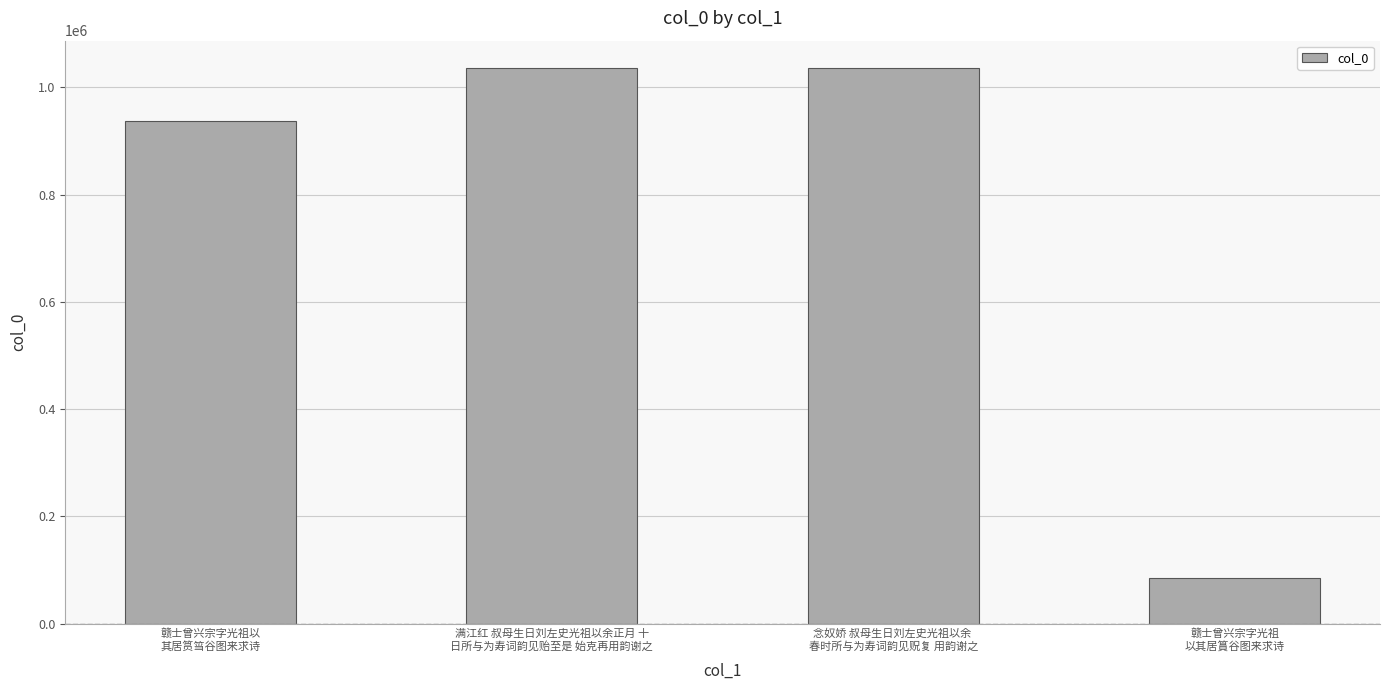

What is the label of the 3rd bar from the left?

念奴娇 叔母生日刘左史光祖以余 
春时所与为寿词韵见贶复 用韵谢之